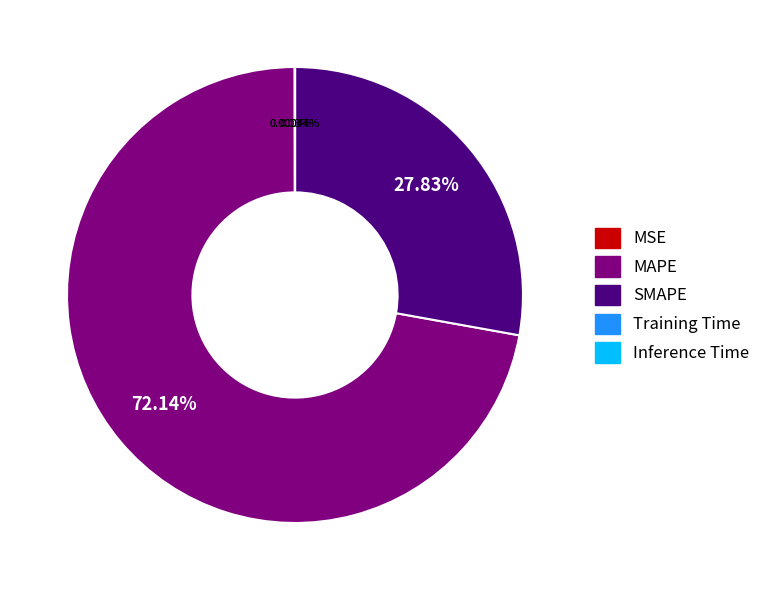

The MAPE slice represents 64% of the pie. True or false?

False